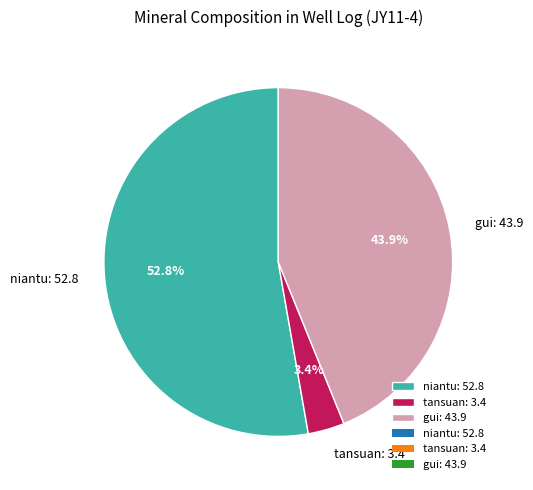

Rank the categories by value from lowest to highest.

tansuan: 3.4, gui: 43.9, niantu: 52.8